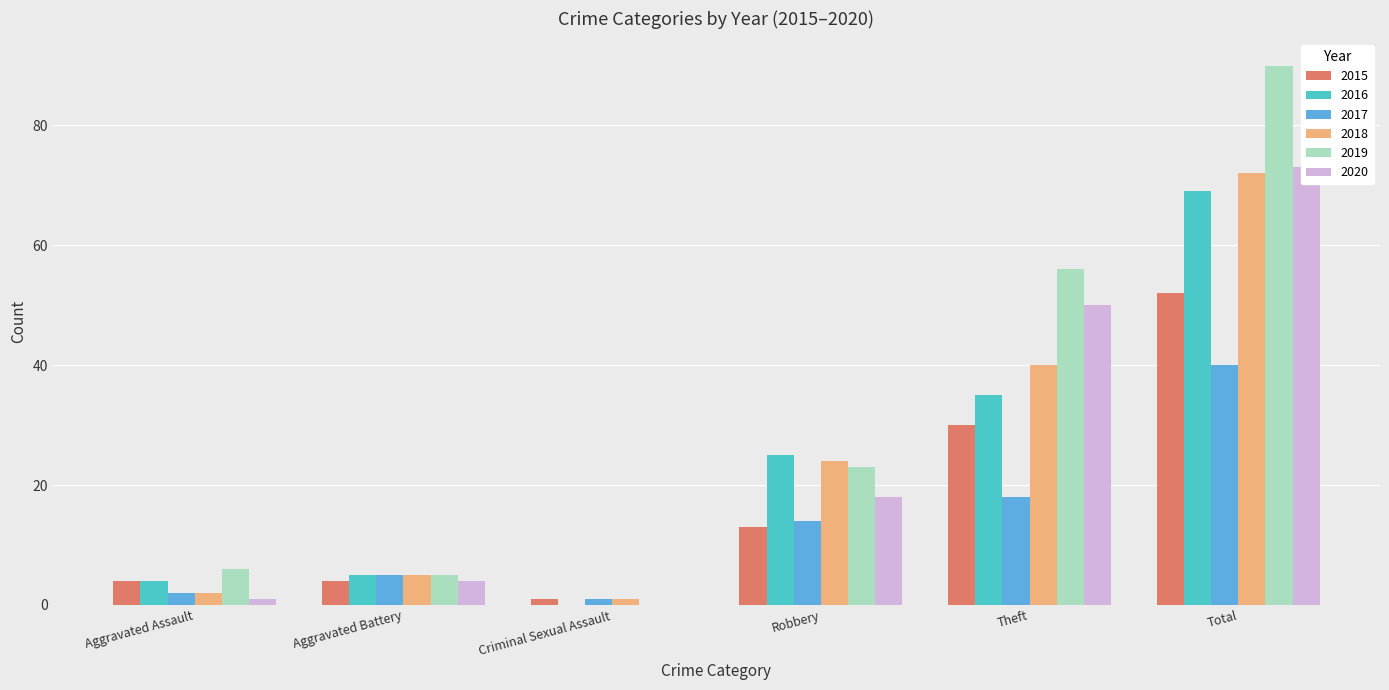

At which label does 2016 first exceed 25?

Theft